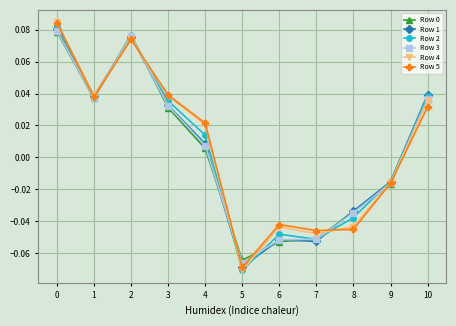

At which category does Row 1 reach its first local peak?

2